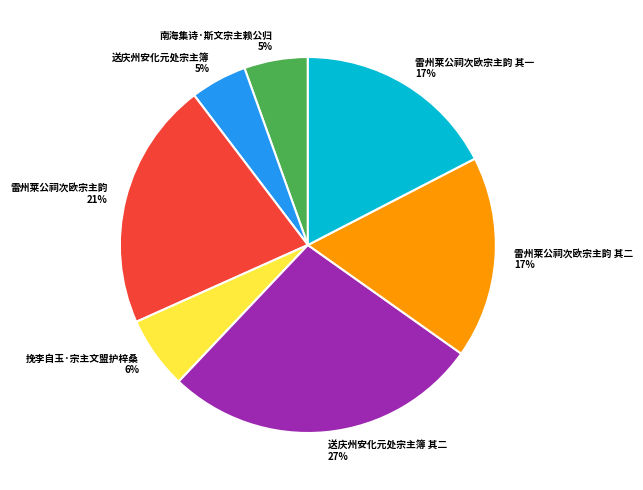

To the nearest percent, what is the average slice percentage?

14%